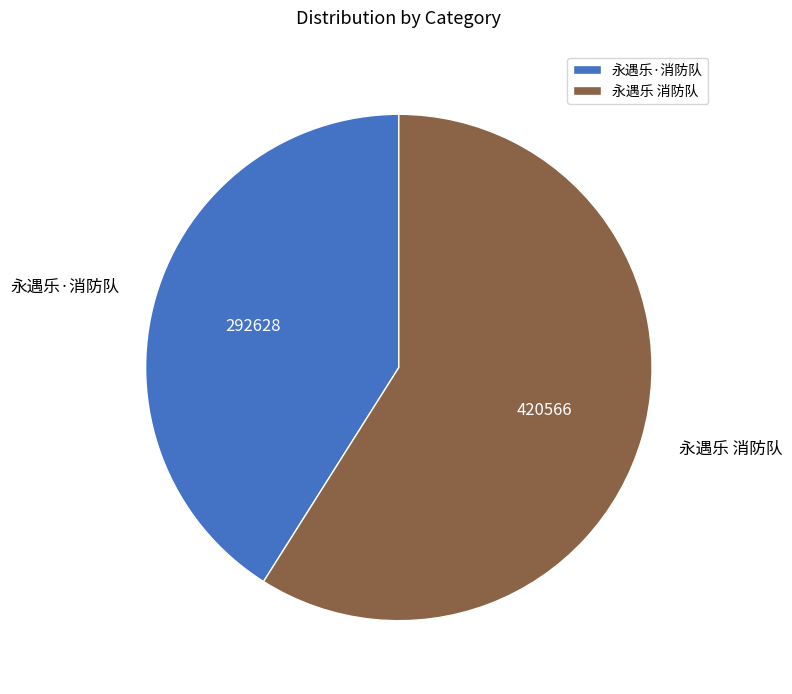

Is it true that 永遇乐·消防队 is 41% of the pie?

True